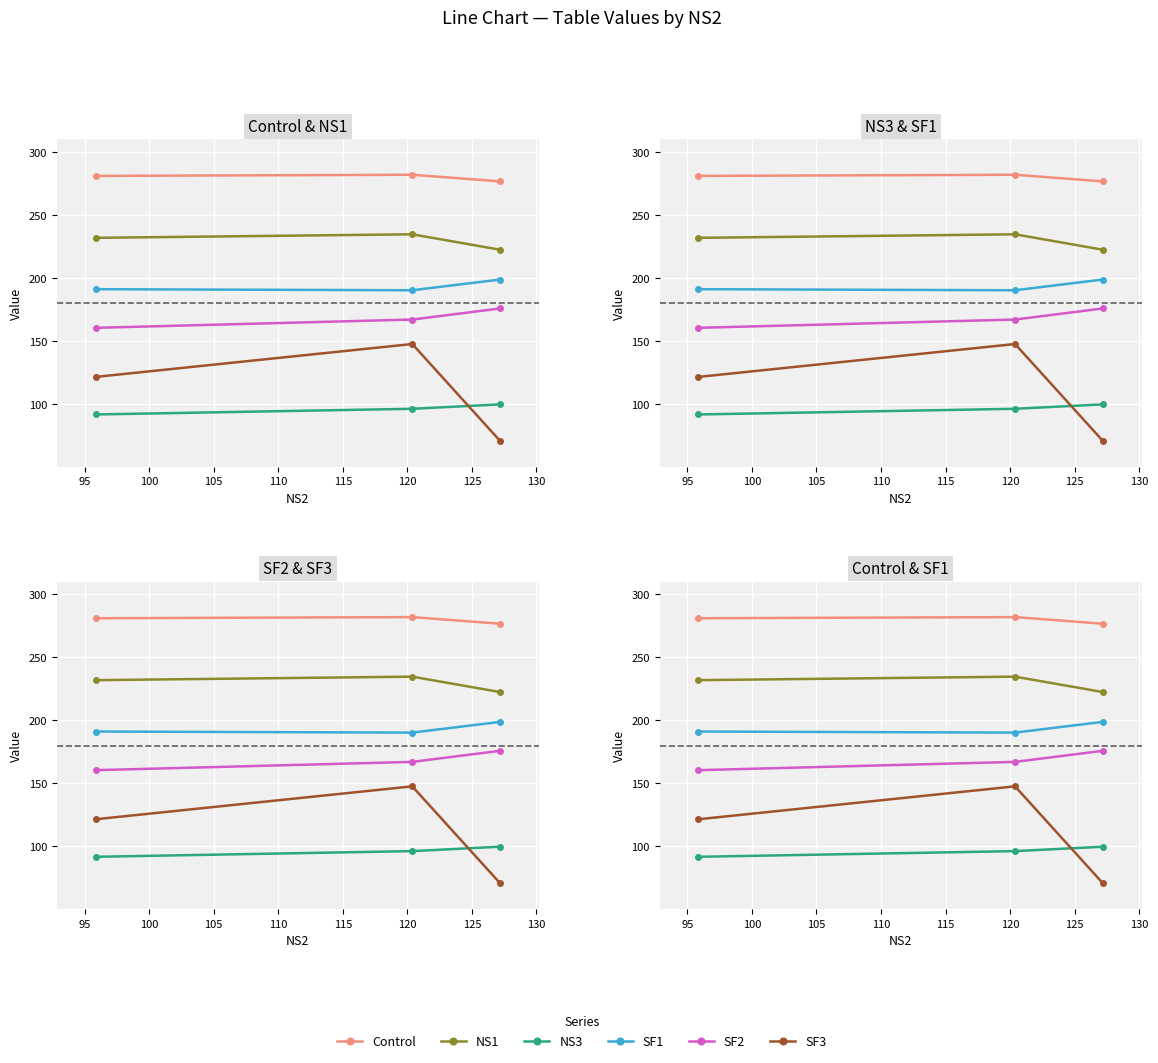

Rank the series by their maximum value, from highest to lowest.

Control, NS1, SF1, SF2, SF3, NS3